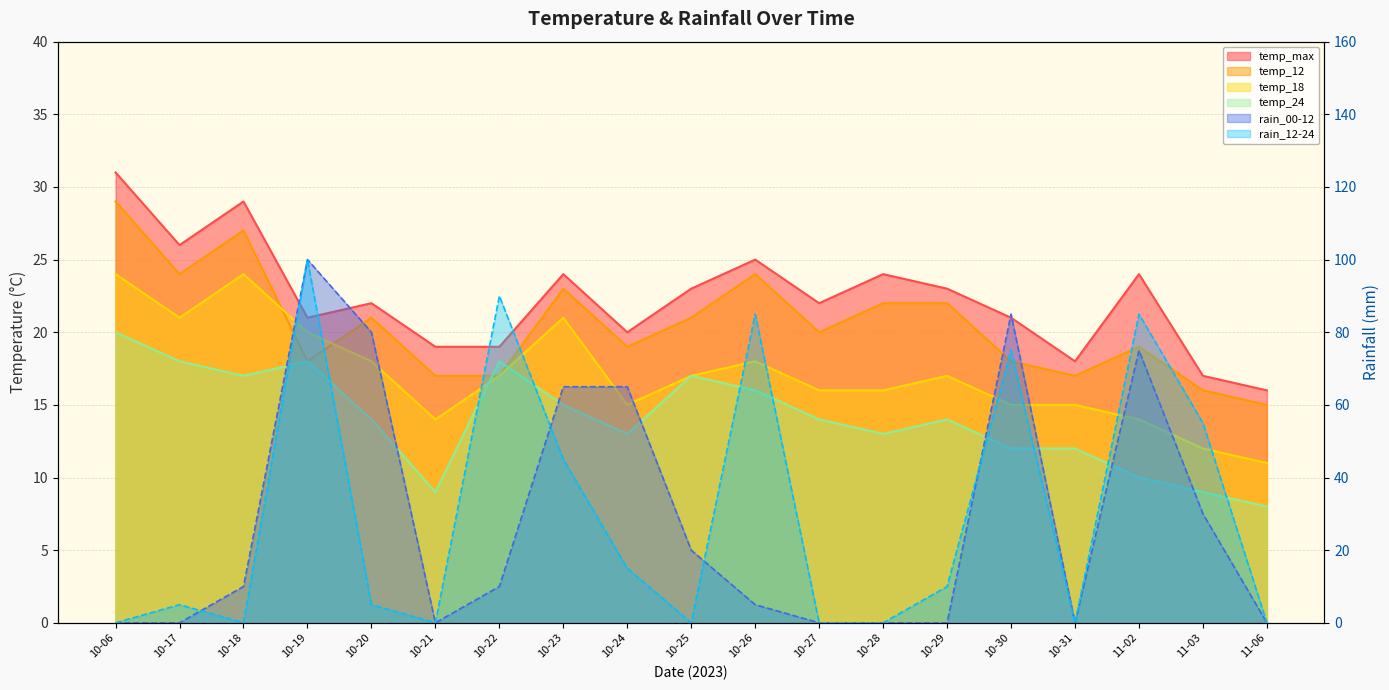

What is the label of the 18th point from the left?

11-03